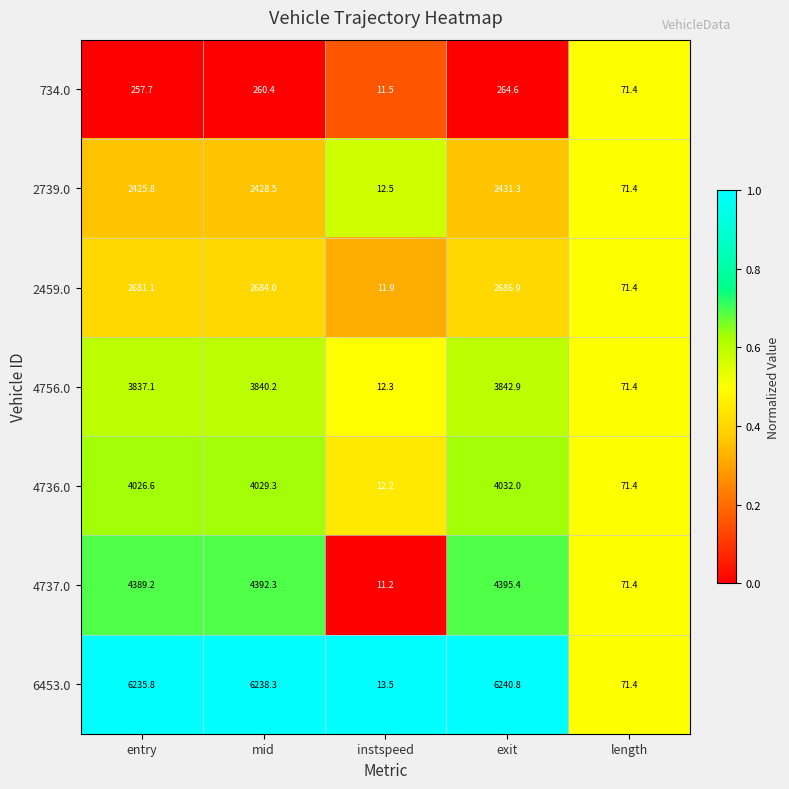

At which label does 4737.0 first exceed 4389?

entry